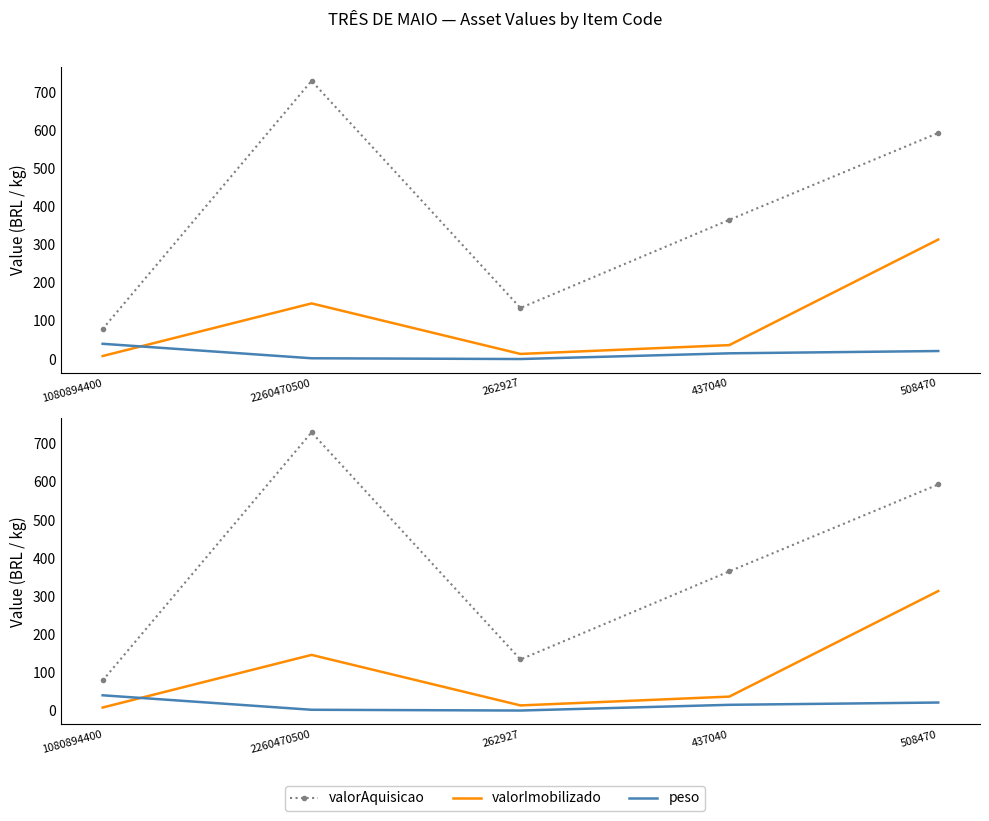

Reading left to right, extract all data points from this chart.

valorAquisicao: 1080894400=78.9	2260470500=730.0	262927=134.0	437040=365.2	508470=593.3
valorImobilizado: 1080894400=7.9	2260470500=146.0	262927=13.4	437040=36.5	508470=313.6
peso: 1080894400=40.0	2260470500=2.0	262927=0.0	437040=15.0	508470=21.0